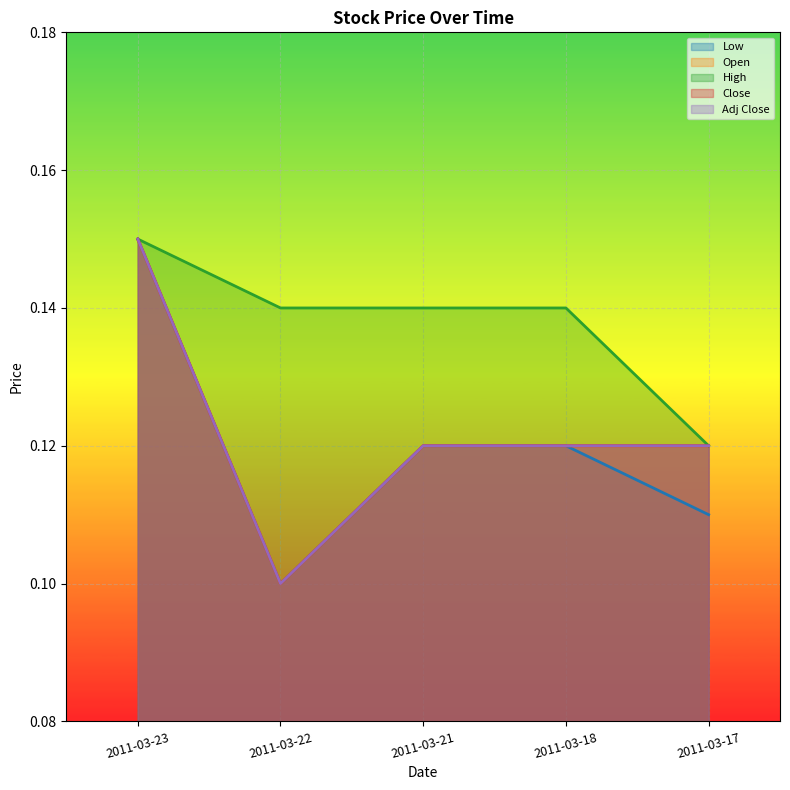

At which label is Open closest to 0?

2011-03-22